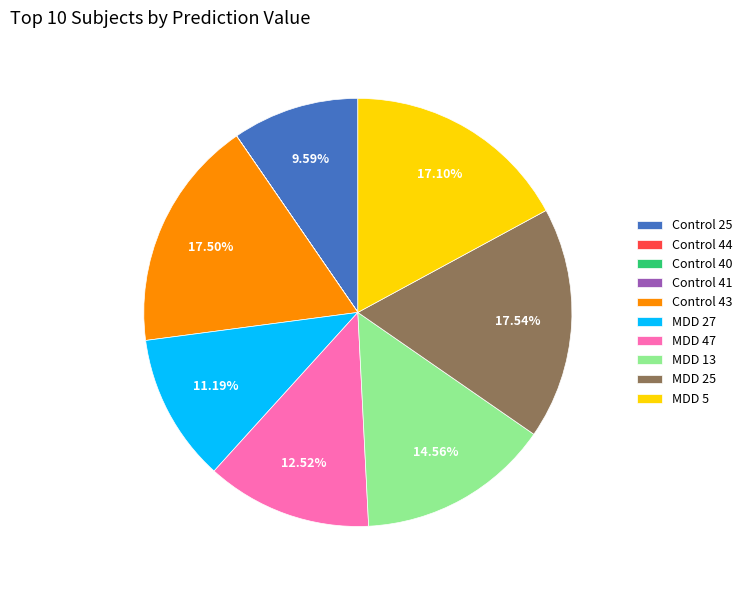

Which has a higher value, Control 25 or MDD 5?

MDD 5